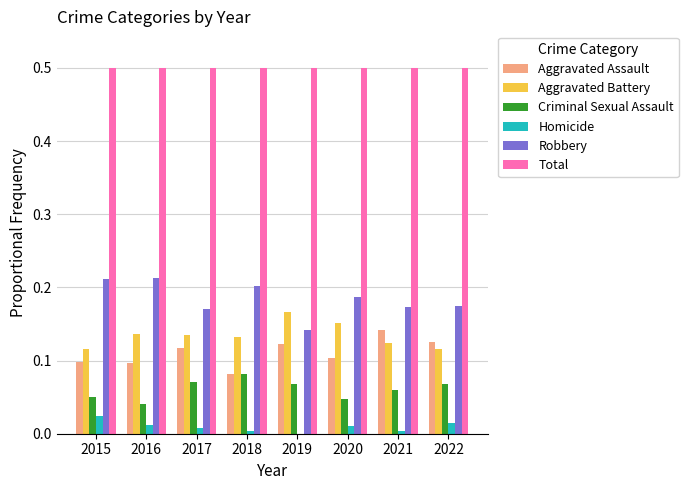

Are the bars horizontal?

No